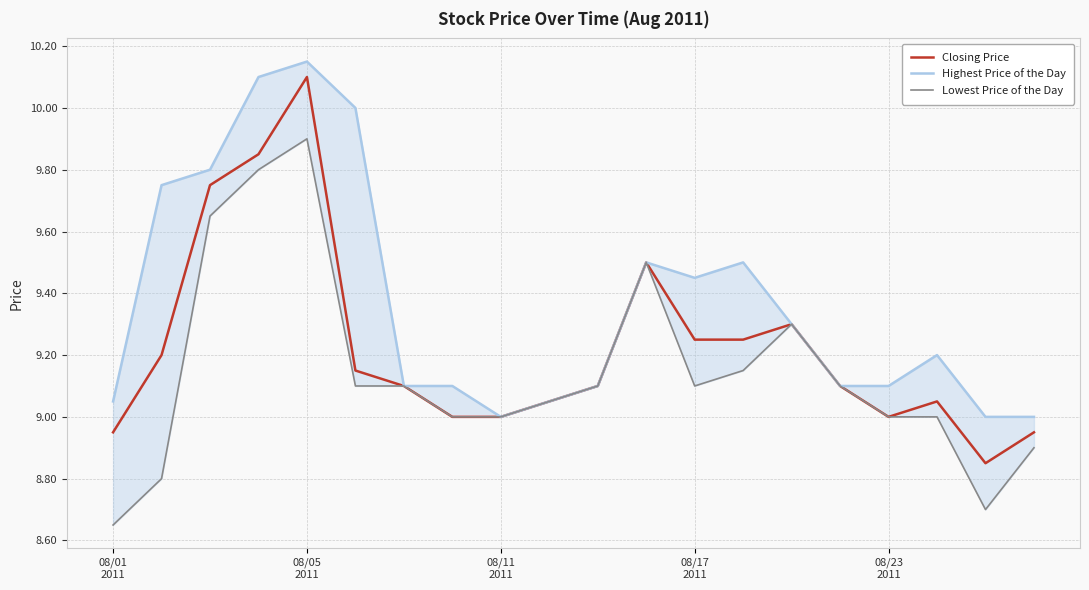

Which series has the widest spread of values?

Closing Price